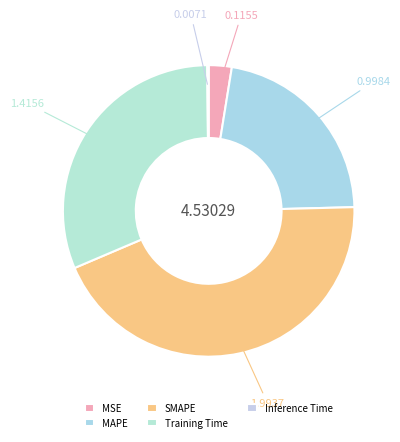

Rank the categories by value from highest to lowest.

SMAPE, Training Time, MAPE, MSE, Inference Time